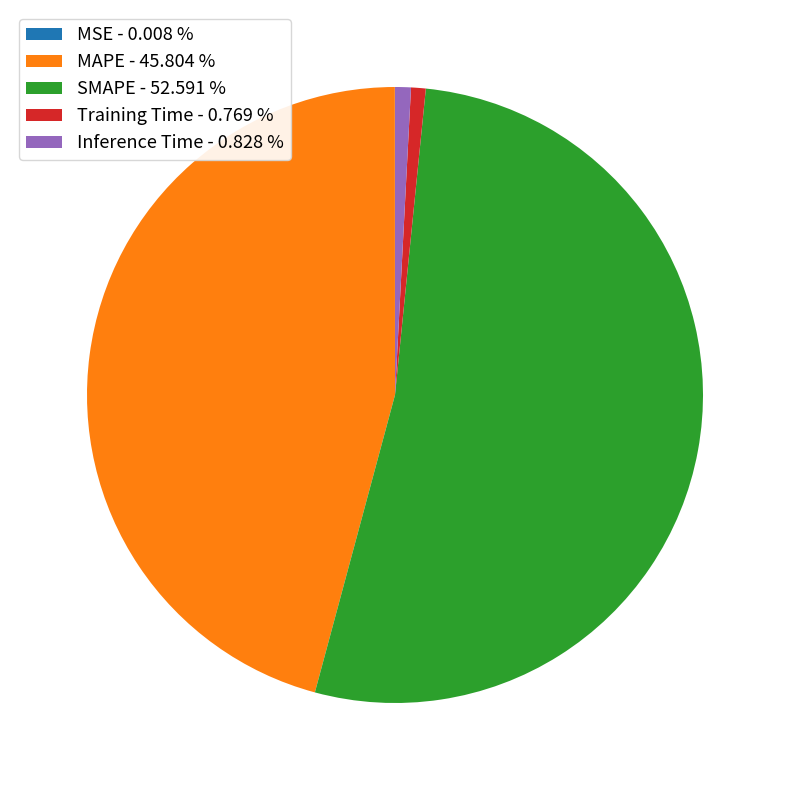

Which has a higher value, Training Time - 0.769 % or SMAPE - 52.591 %?

SMAPE - 52.591 %